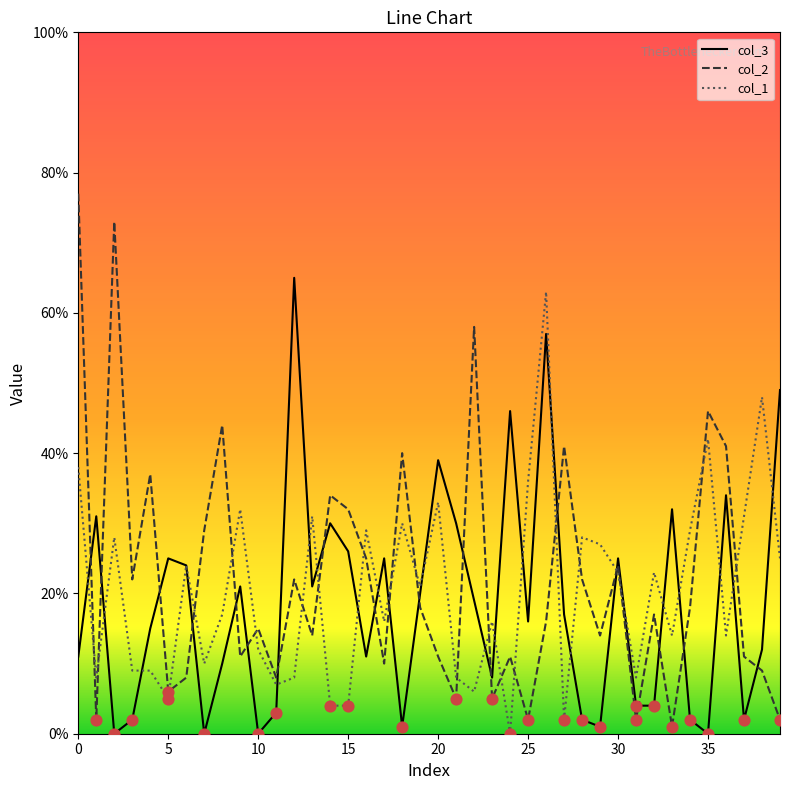

What are all the series names shown in the legend?

col_3, col_2, col_1